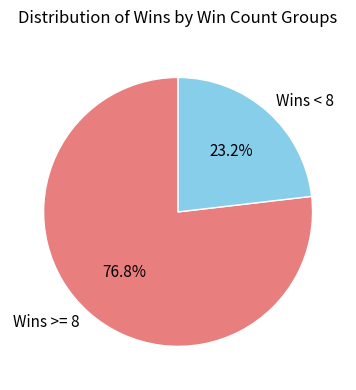

How many segments does this pie chart have?

2